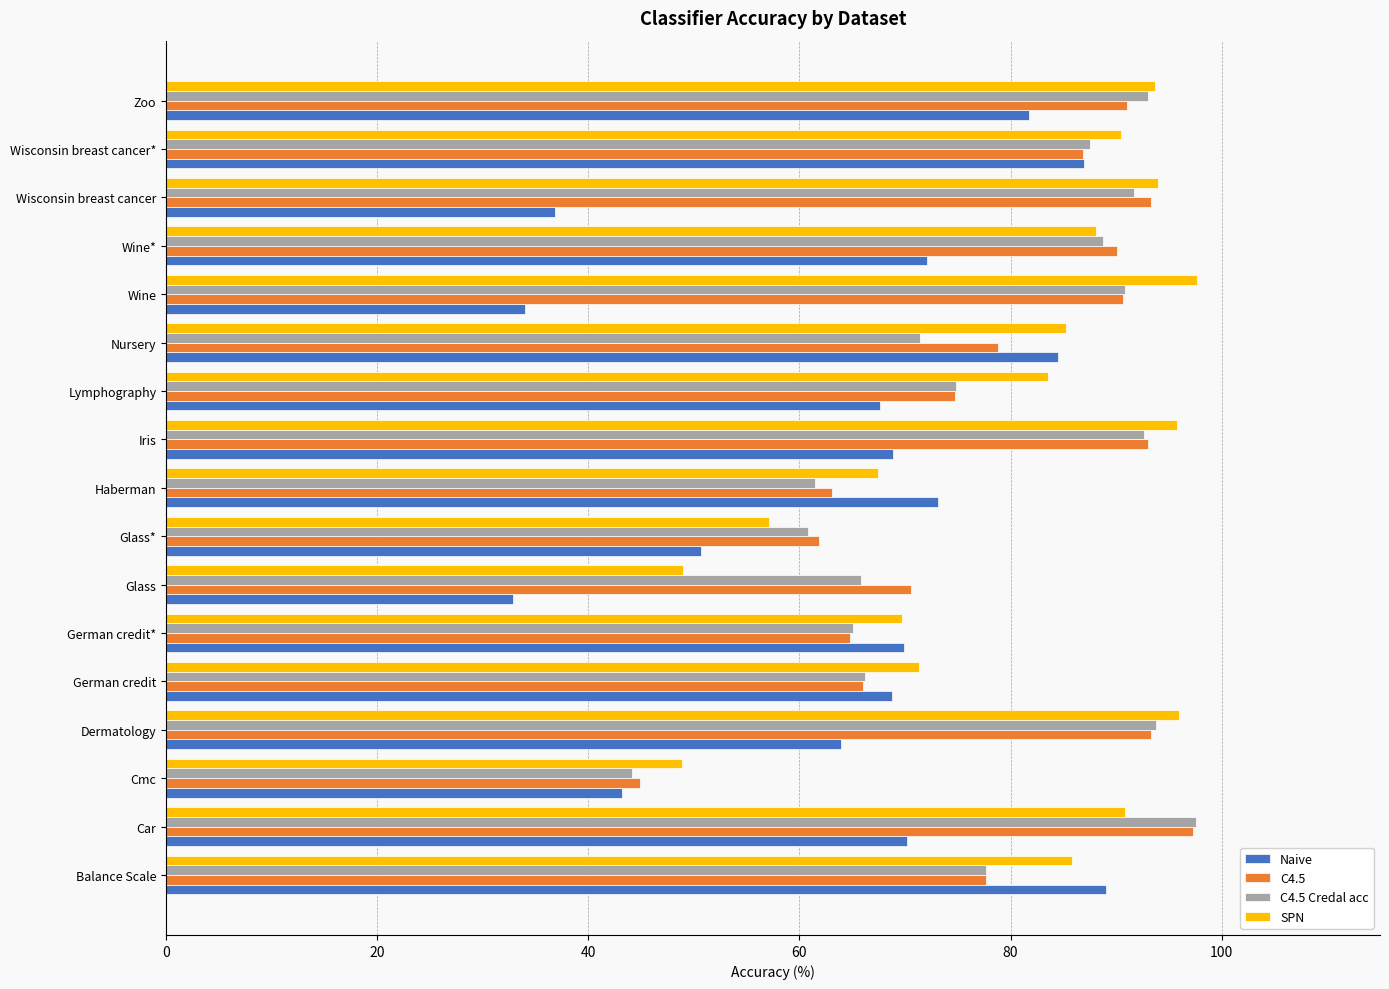

What is the sum of the C4.5 Credal acc values at Wine* and Cmc?

132.9